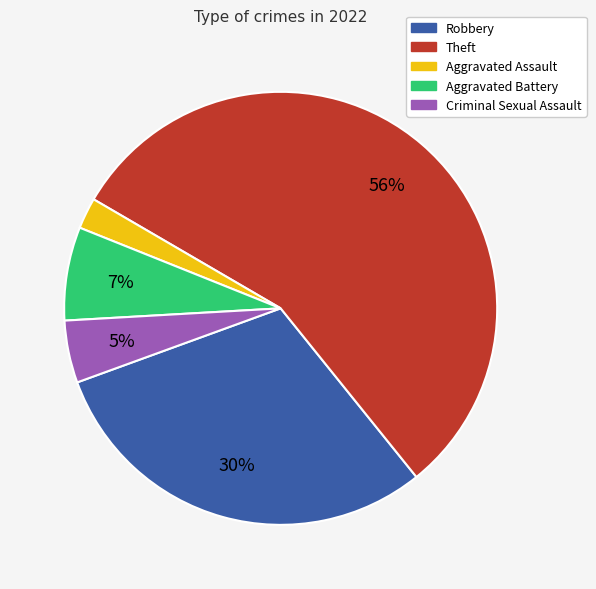

Combined, do Aggravated Battery and Theft account for over 50%?

Yes